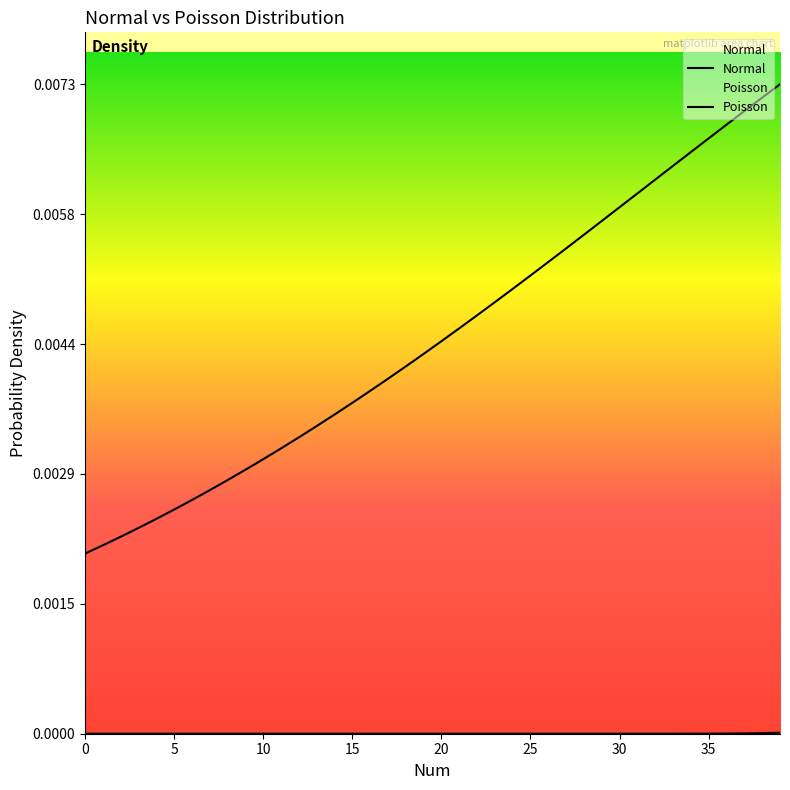

List the series in order of their peak value, lowest first.

Poisson, Normal